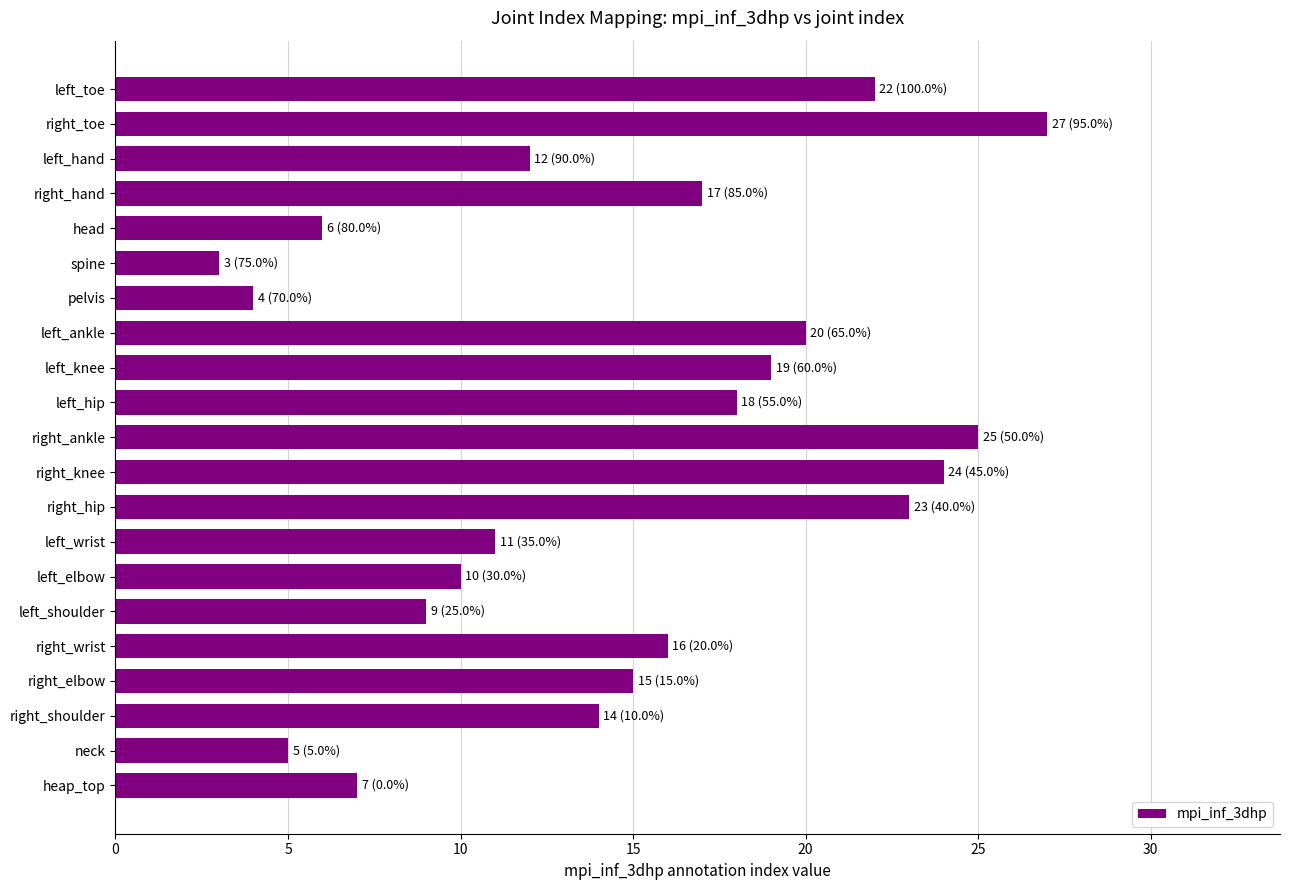

What is the difference between the maximum and minimum values?

24